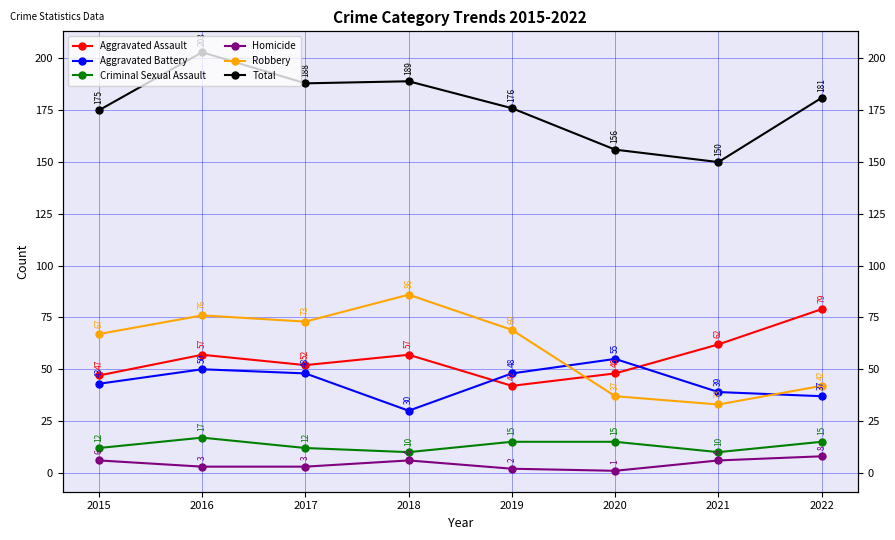

What is the spread (max minus min) of values at 2018?

183